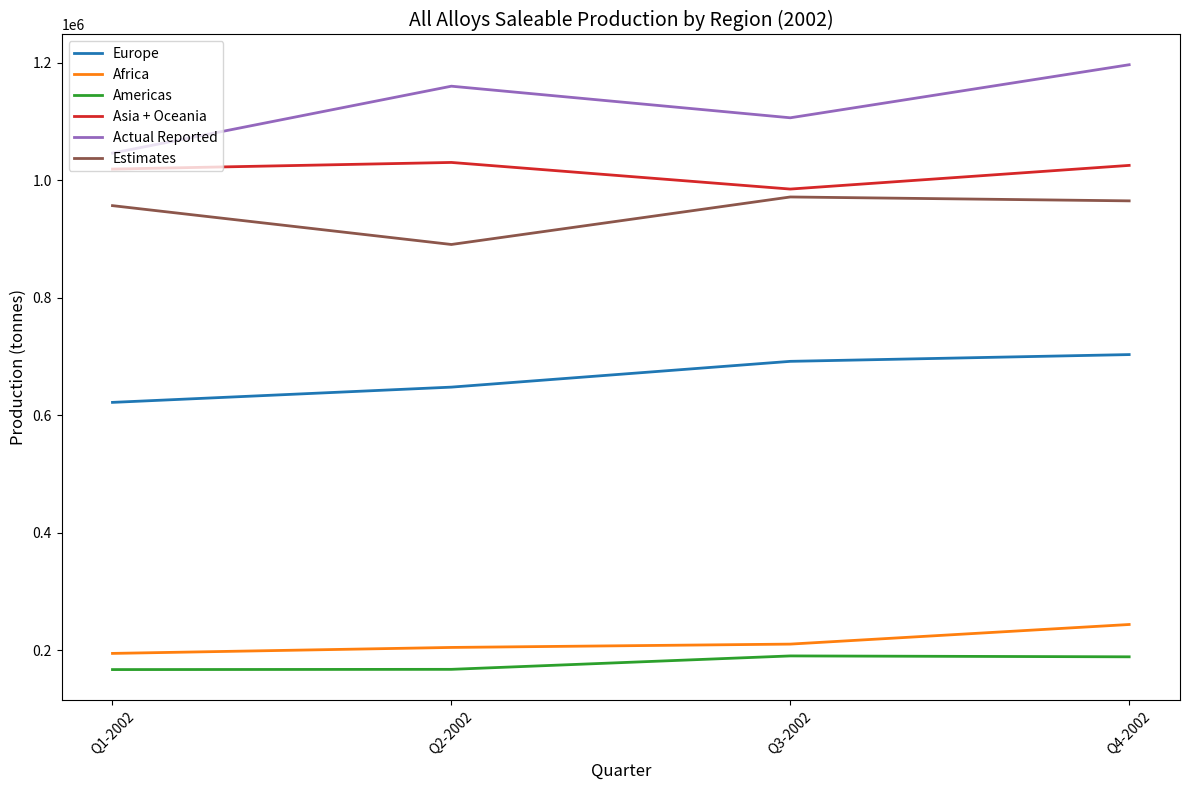

Is it true that Europe equals 259285 at Q1-2002?

False